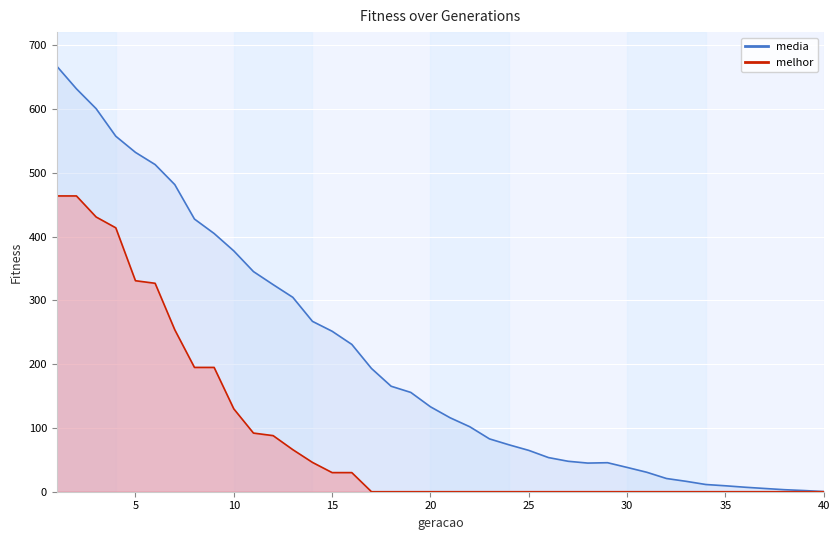

True or false: media and melhor cross at least once.

False